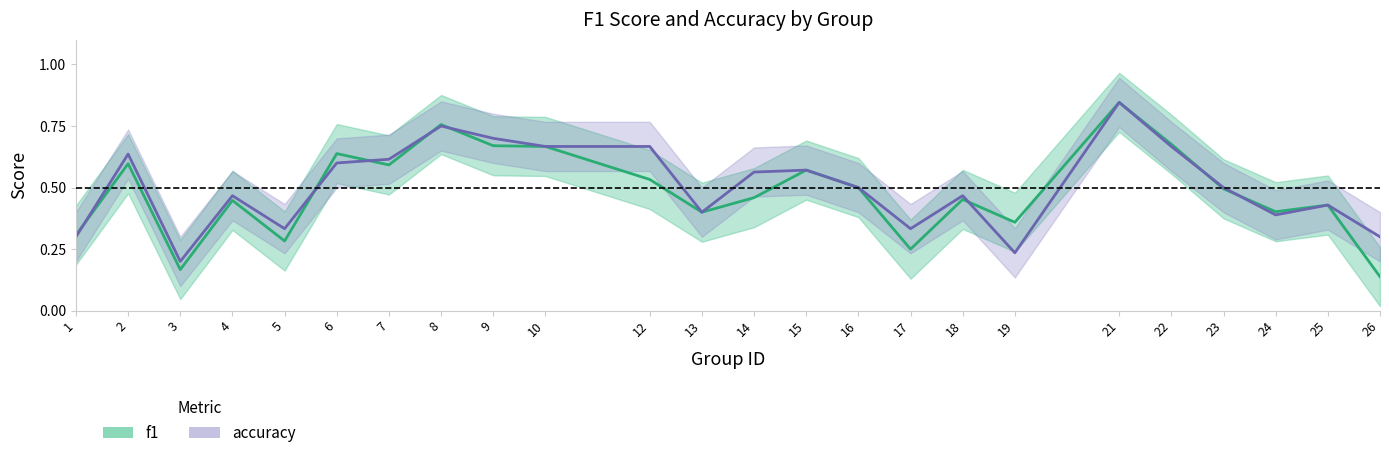

In f1, how many points are higher than both neighbors (excluding endpoints)?

8